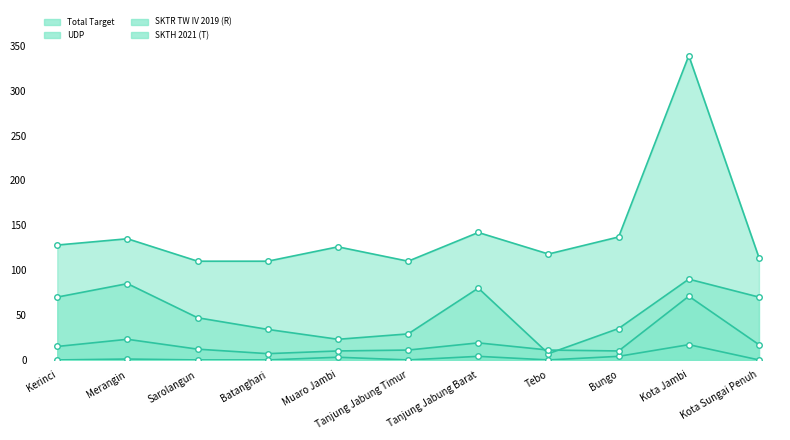

What is the label of the 4th point from the right?

Tebo